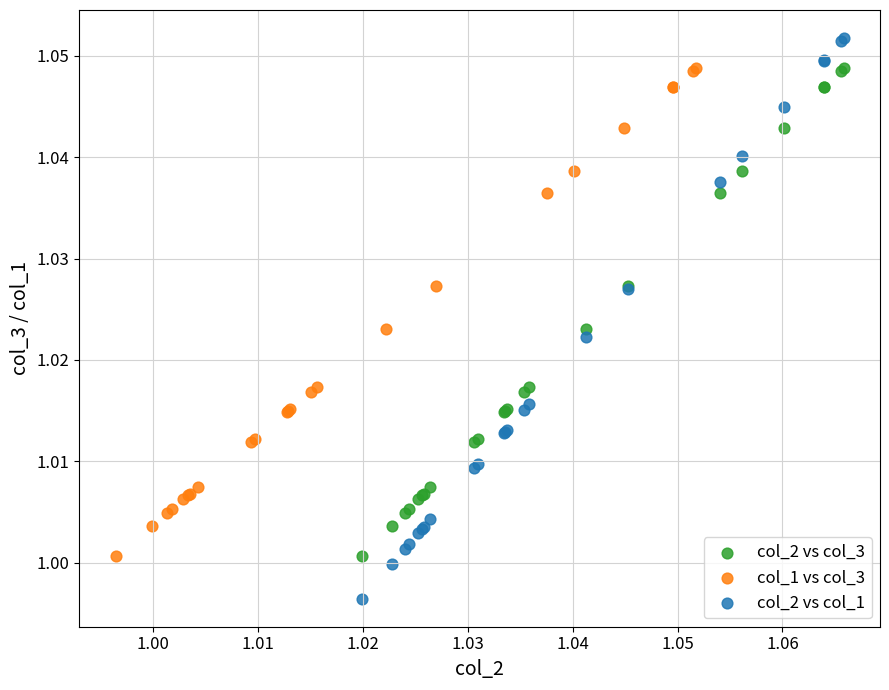

Which series reaches the maximum Y coordinate?

col_2 vs col_1